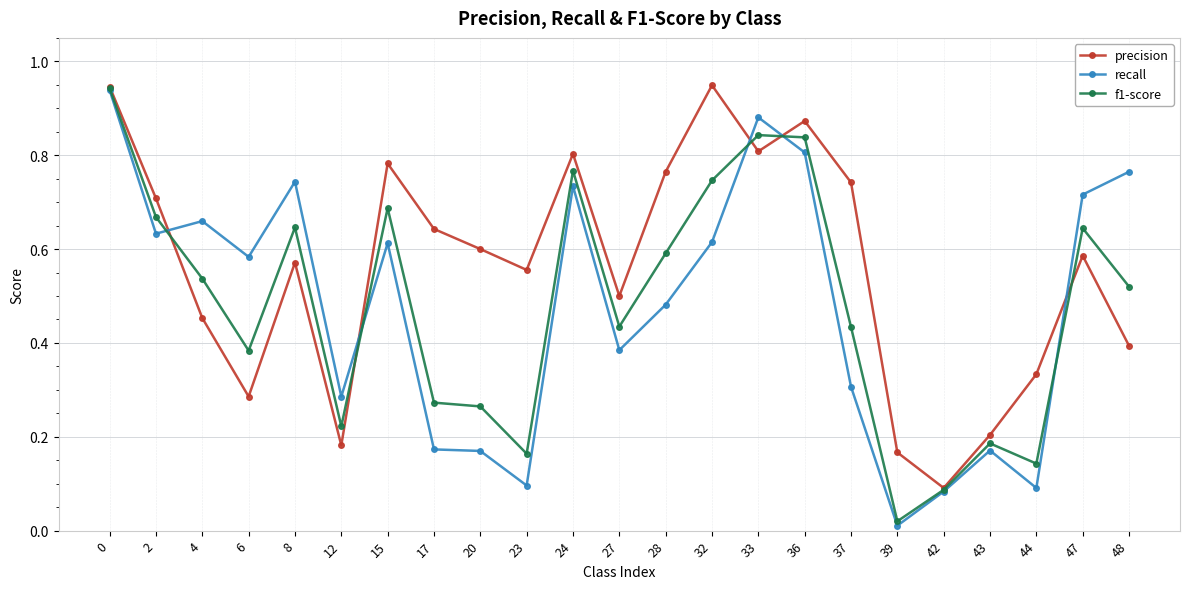

What is the total value across all series at 6?

1.3